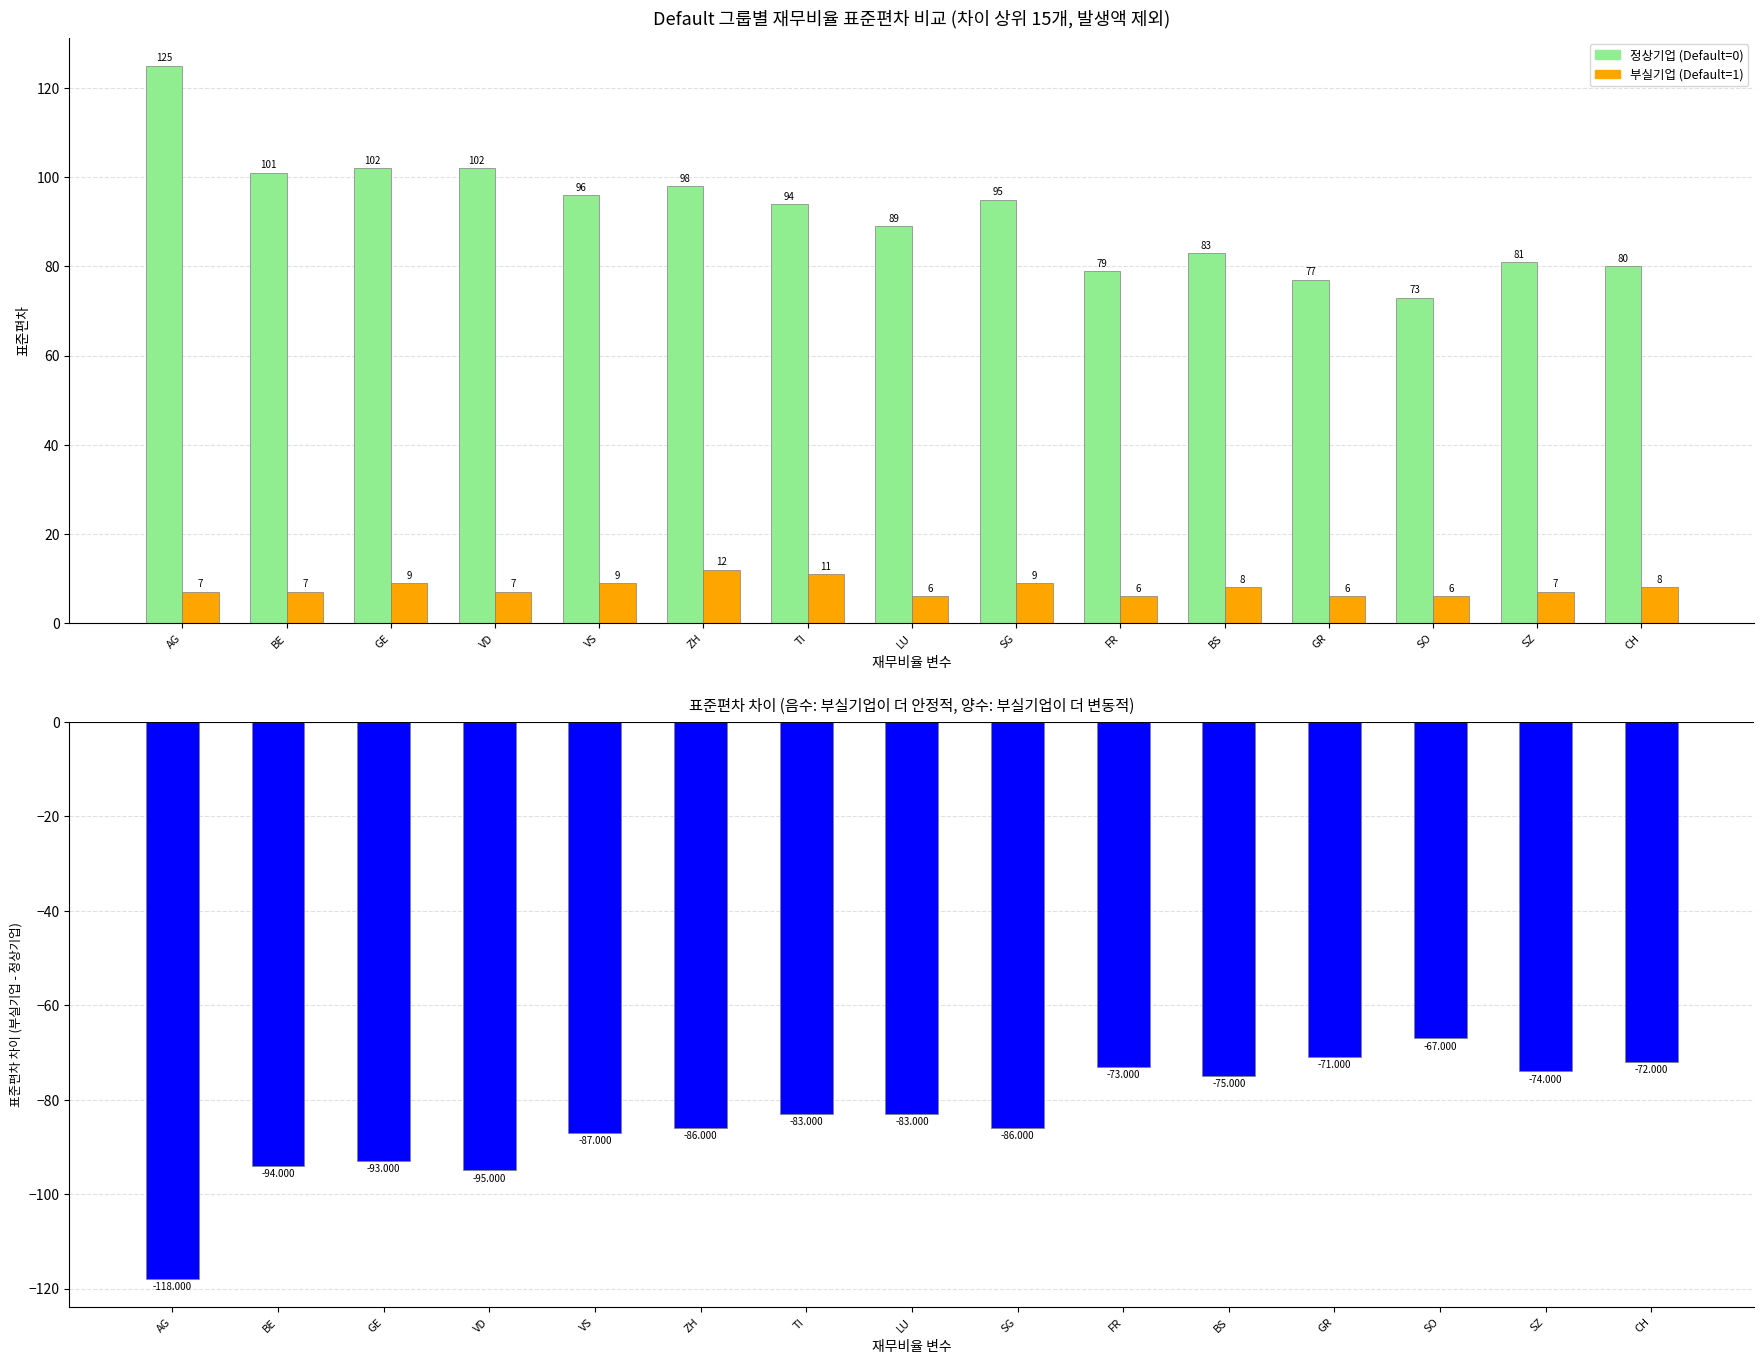

True or false: 부실기업 (Default=1) has a value of 9 at VS.

True